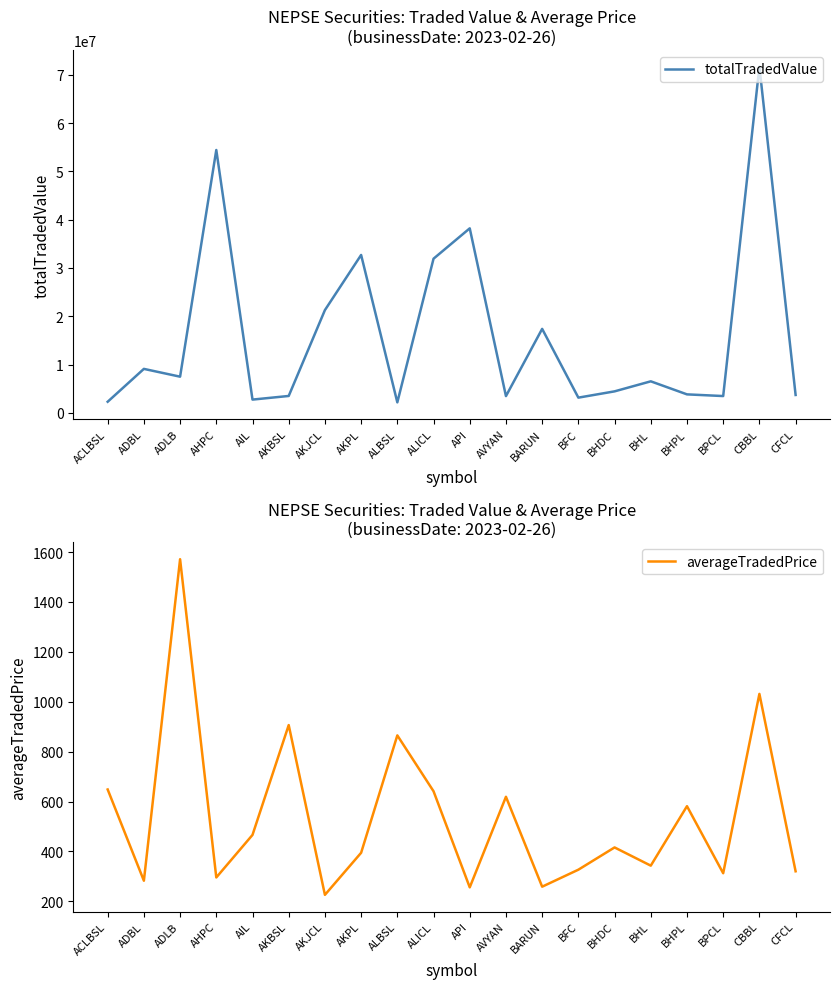

List the labels in order of totalTradedValue value, smallest first.

ALBSL, ACLBSL, AIL, BFC, AVYAN, BPCL, AKBSL, CFCL, BHPL, BHDC, BHL, ADLB, ADBL, BARUN, AKJCL, ALICL, AKPL, API, AHPC, CBBL